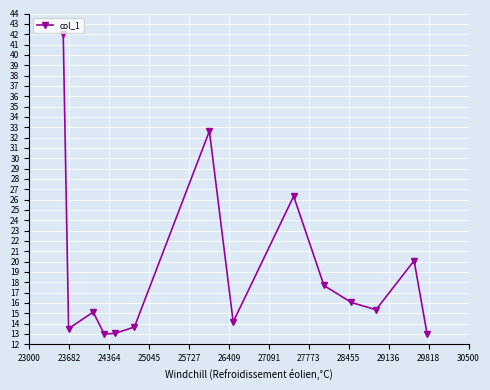

What is the value of the 13th point from the left?

20.1